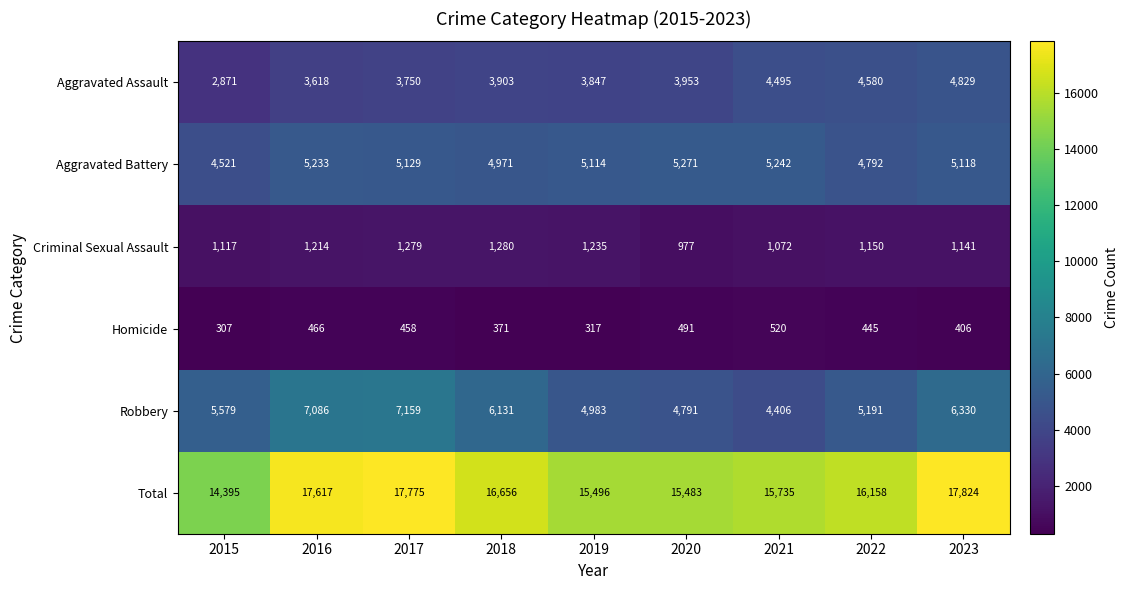

At which category is the sum across all series the highest?

2023